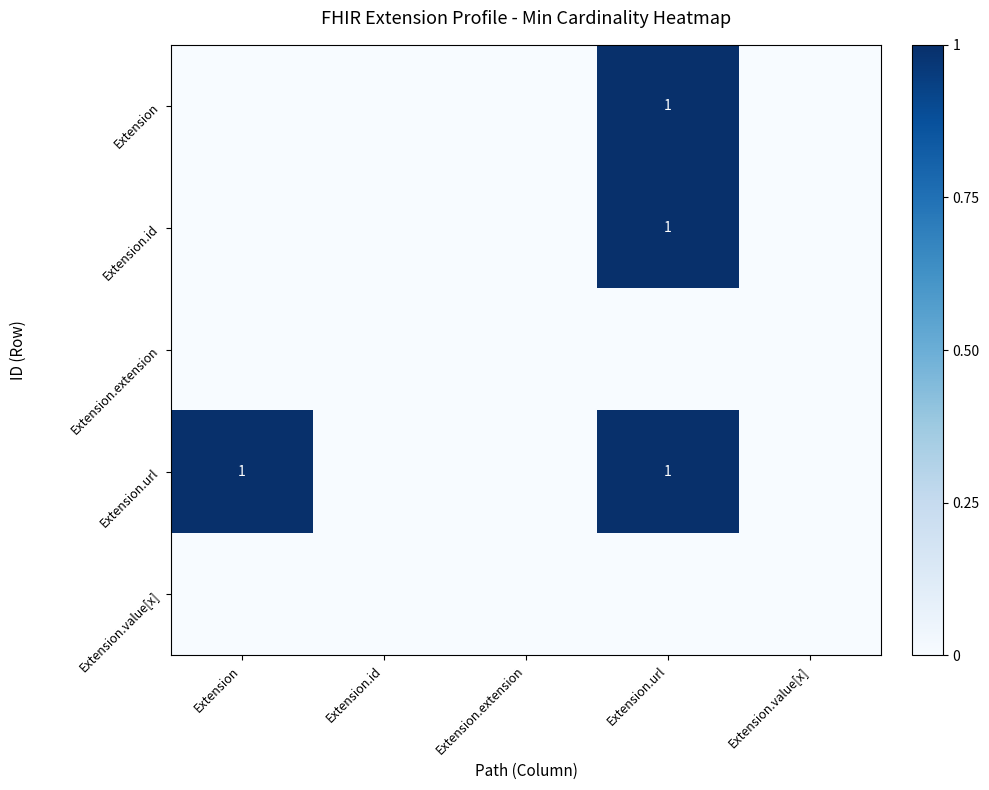

What is the spread (max minus min) of values at Extension.url?

1